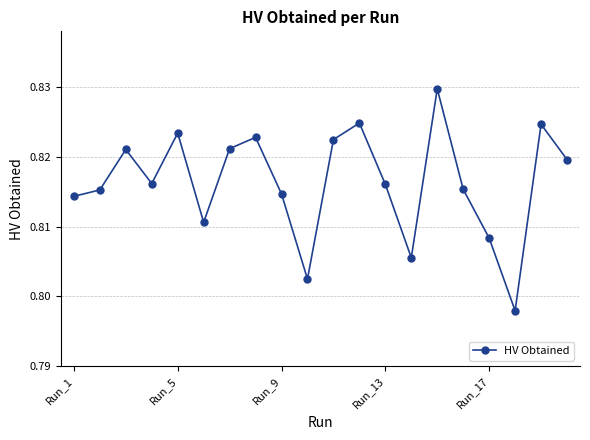

How many lines are shown in the chart?

1